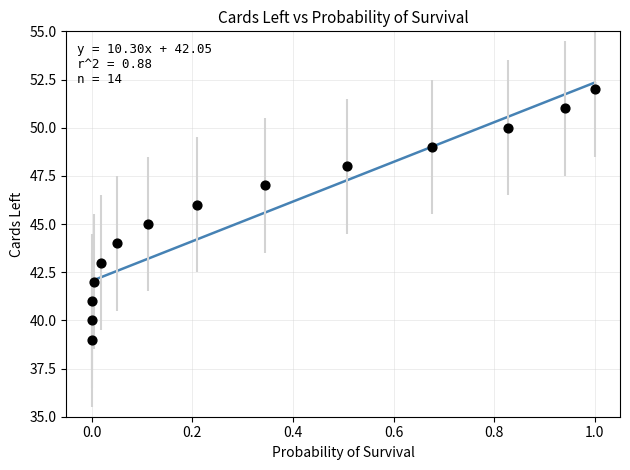

What is the range of Y values (max minus min)?

13